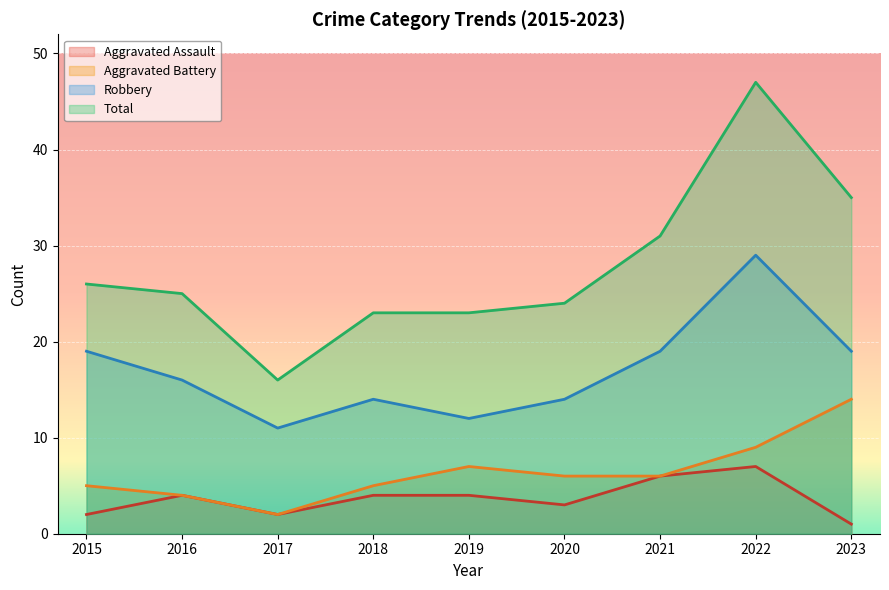

At which label does Aggravated Battery reach its peak?

2023